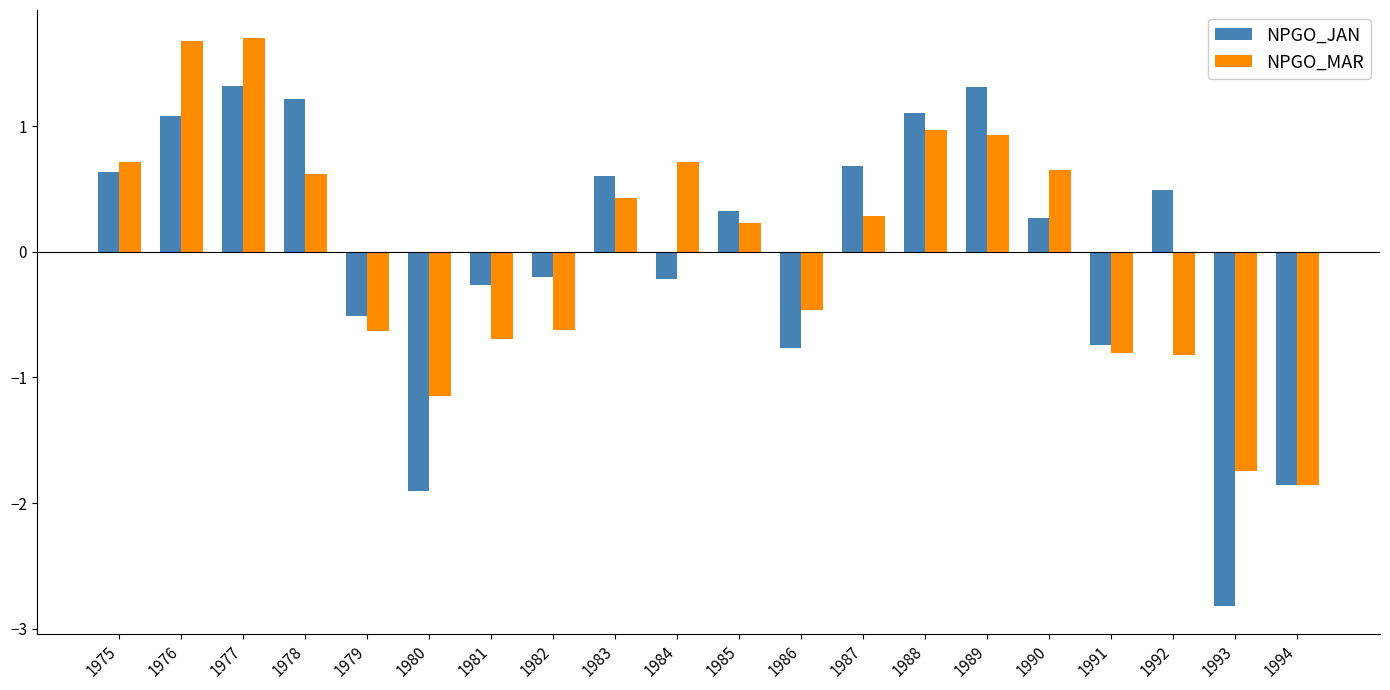

Which label corresponds to the smallest value in the chart?

1993